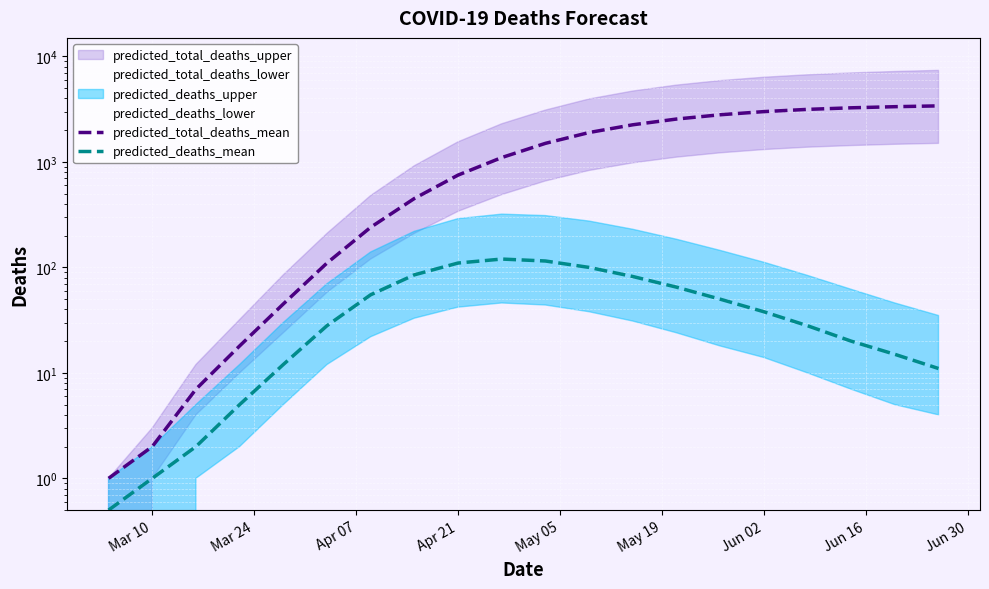

True or false: predicted_total_deaths_mean and predicted_deaths_mean intersect in this chart.

False